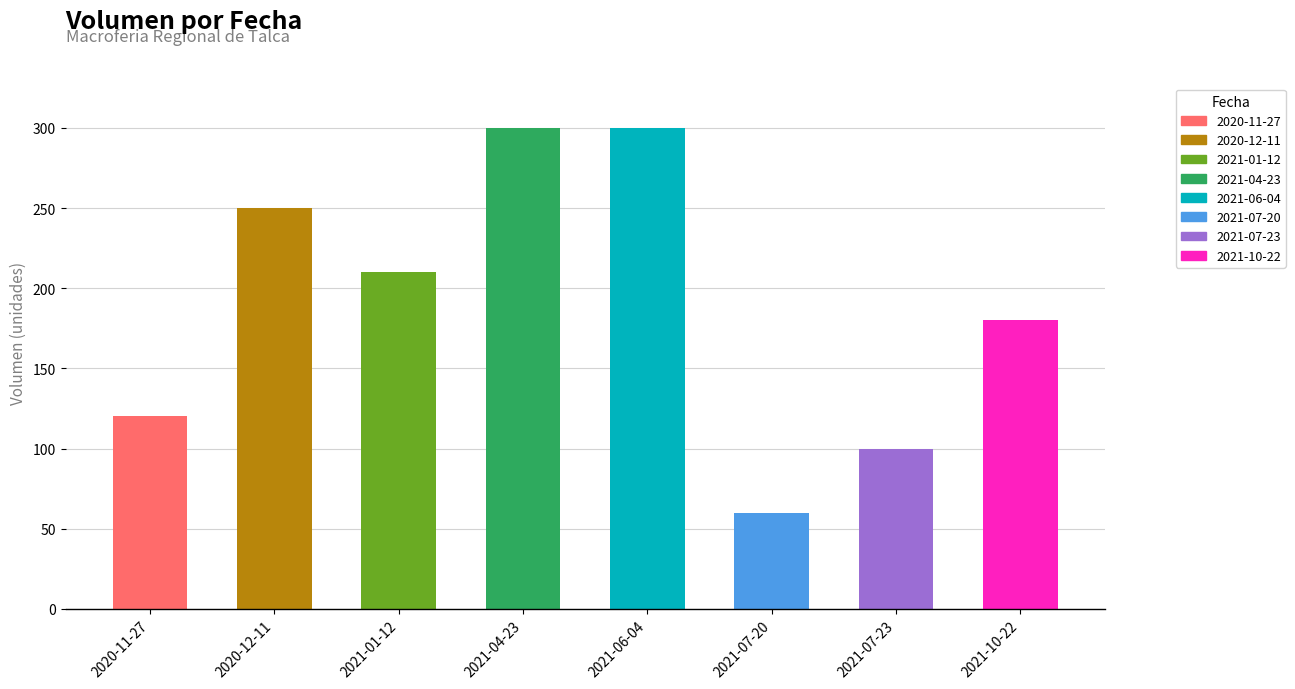

The chart shows a value of 391 at 2020-12-11. True or false?

False